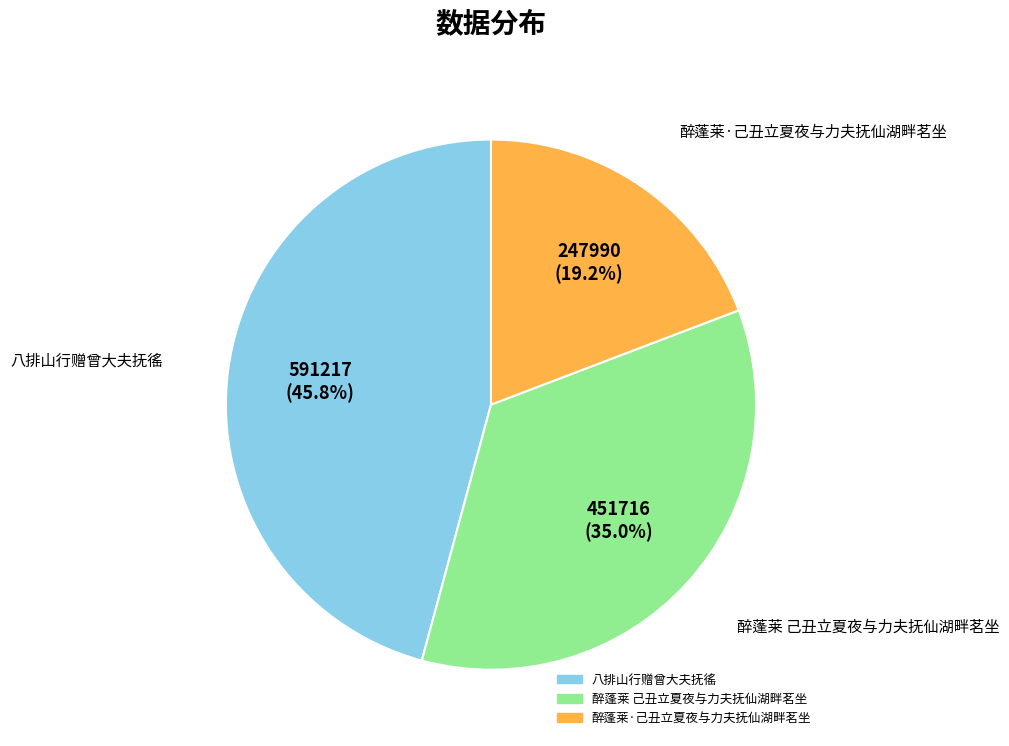

Count the number of slices in the pie.

3